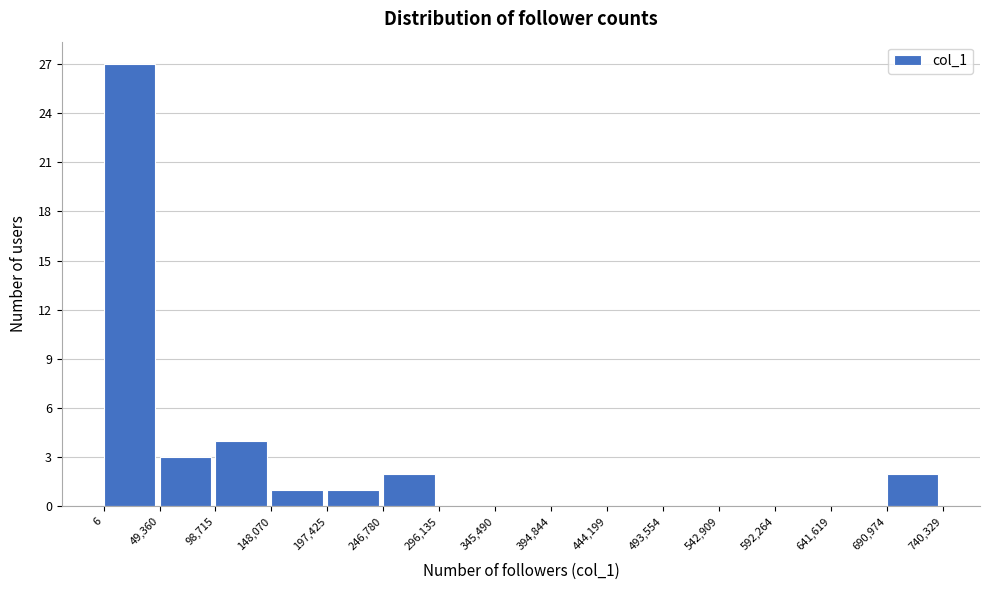

Reading left to right, list every bar in this chart as the range it spans on the x-axis followed by its height. The values are not printed on the chart, so give them approximately, as read against the axis.

6 to 49,360: 27
49,360 to 98,715: 3
98,715 to 148,070: 4
148,070 to 197,425: 1
197,425 to 246,780: 1
246,780 to 296,135: 2
296,135 to 345,490: 0
345,490 to 394,844: 0
394,844 to 444,199: 0
444,199 to 493,554: 0
493,554 to 542,909: 0
542,909 to 592,264: 0
592,264 to 641,619: 0
641,619 to 690,974: 0
690,974 to 740,329: 2